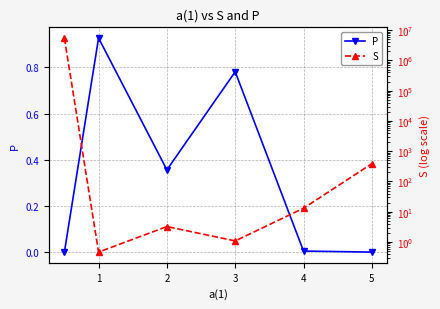

True or false: S has more than 0 points higher than both neighbors.

True